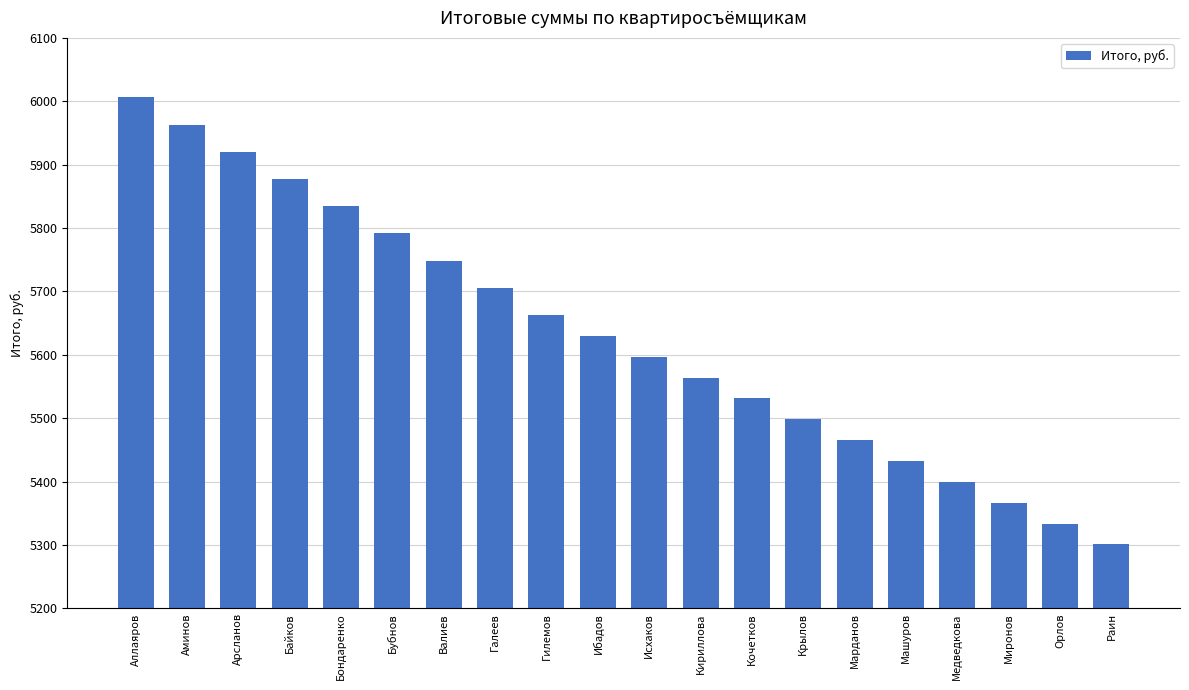

What is the ratio of the value at Ибадов to the value at Аллаяров?

0.9